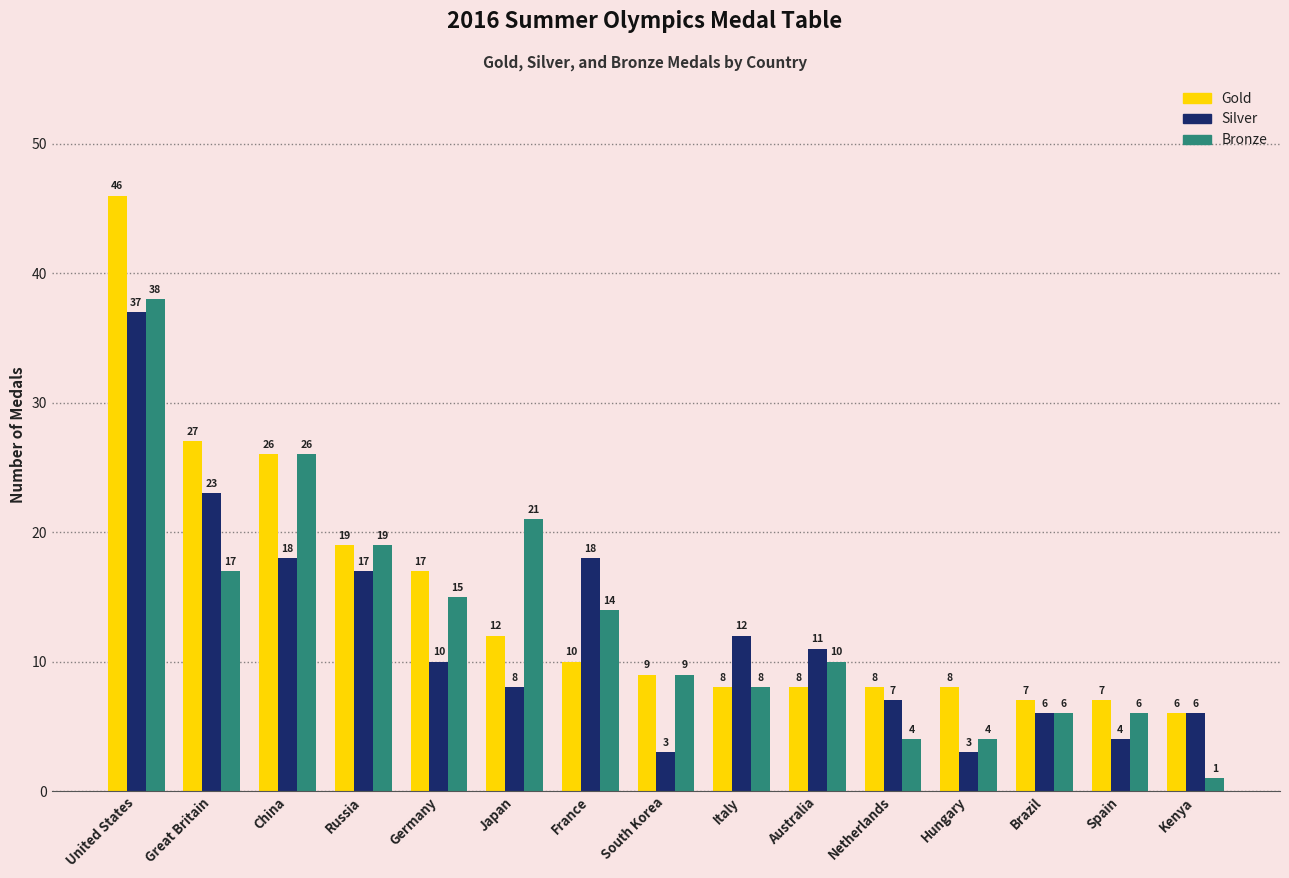

At how many categories does at least one series exceed 30?

1